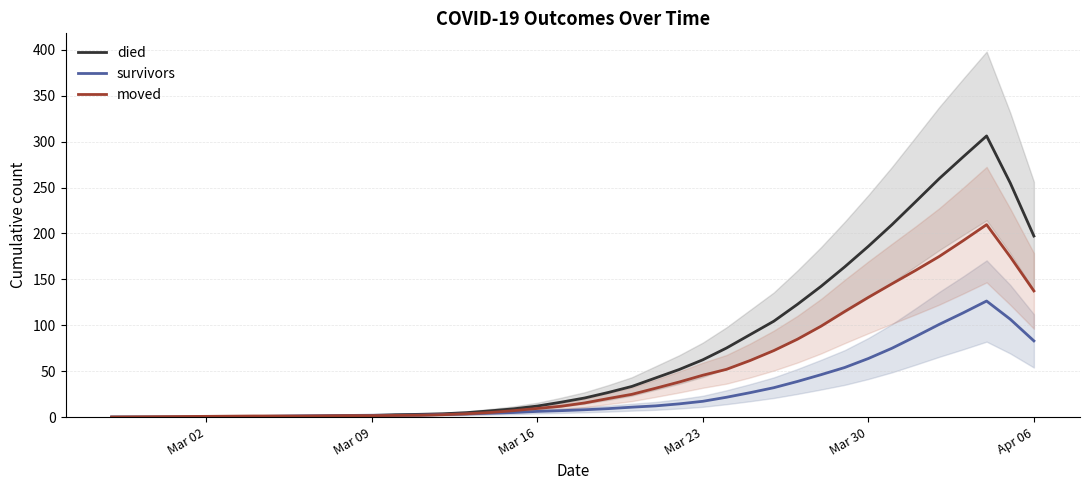

What is the maximum value for survivors?

126.4